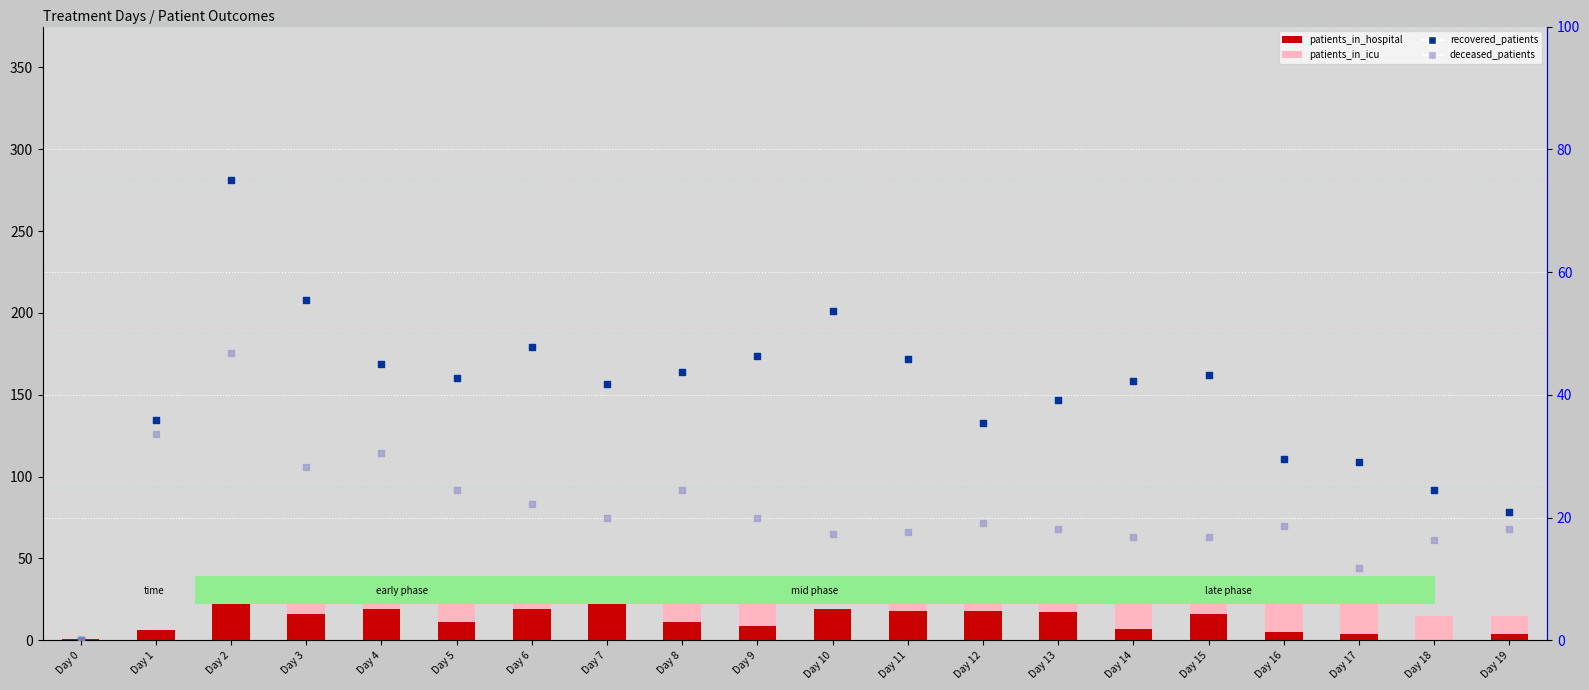

Which series contains the highest Y value?

recovered_patients